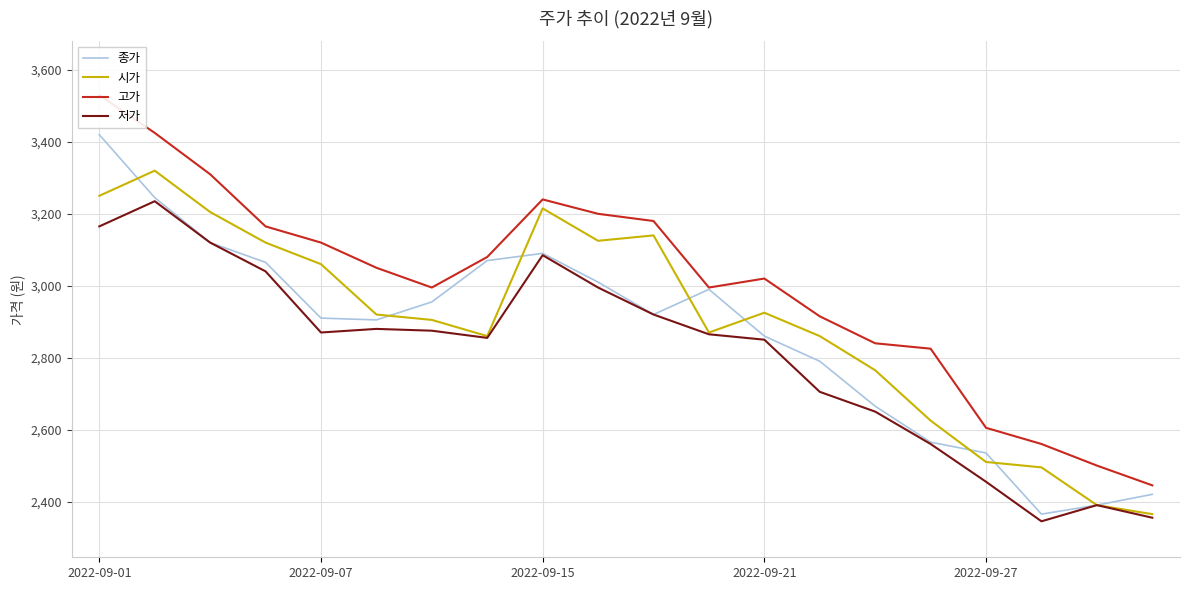

True or false: 고가 and 저가 cross at least once.

False